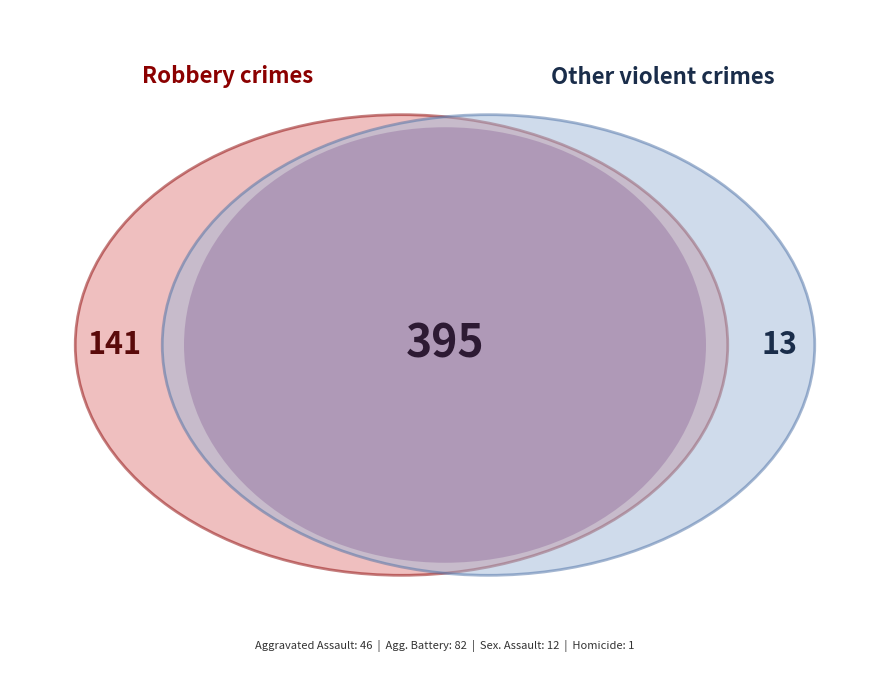

The Criminal Sexual Assault slice represents 2% of the pie. True or false?

True